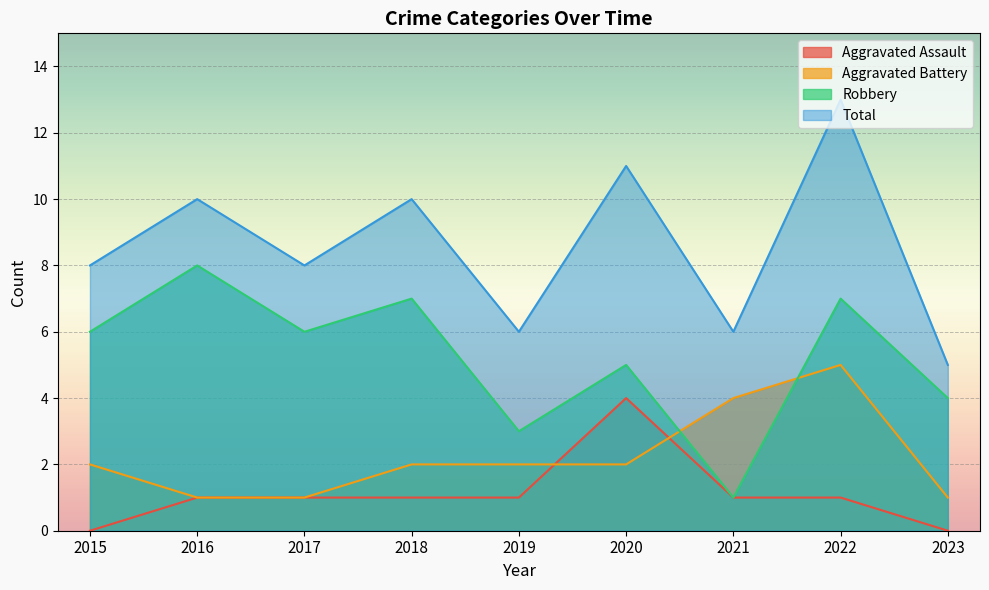

Is the value of Aggravated Assault at 2016 greater than the value of Aggravated Battery at 2015?

No